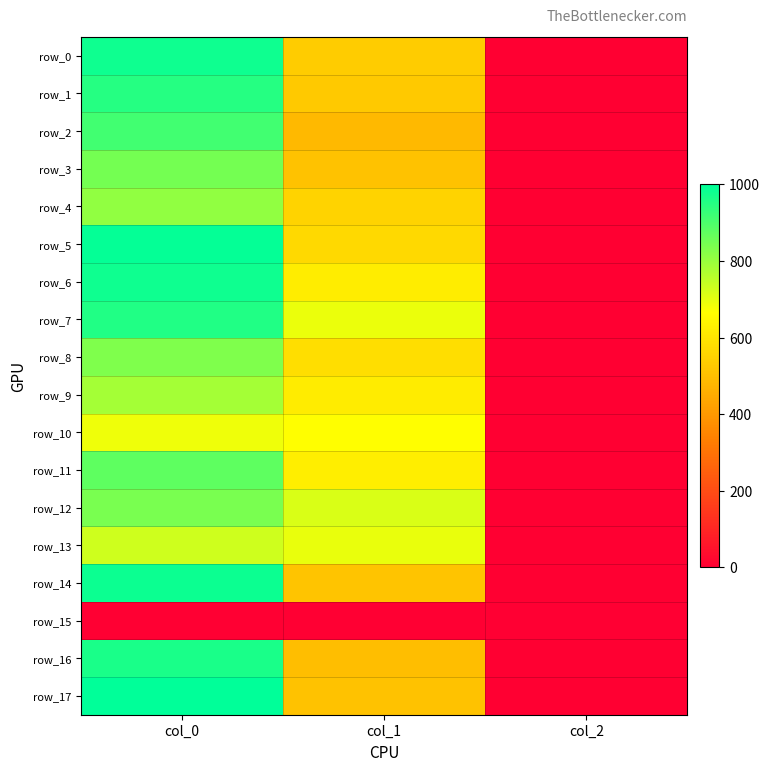

Between col_0 and col_2, which series saw the biggest shift?

row_17